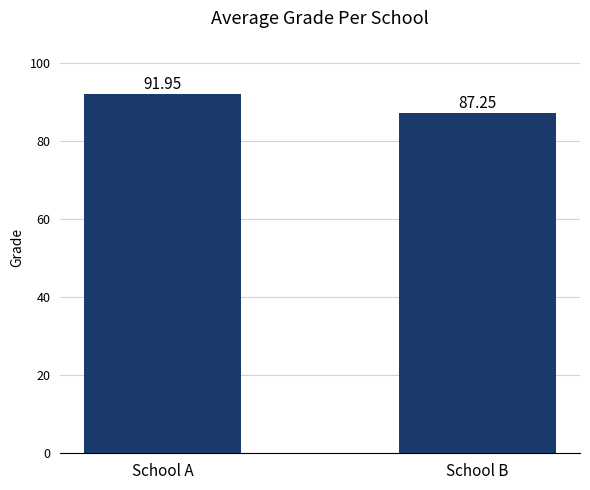

Between School A and School B, which is larger?

School A